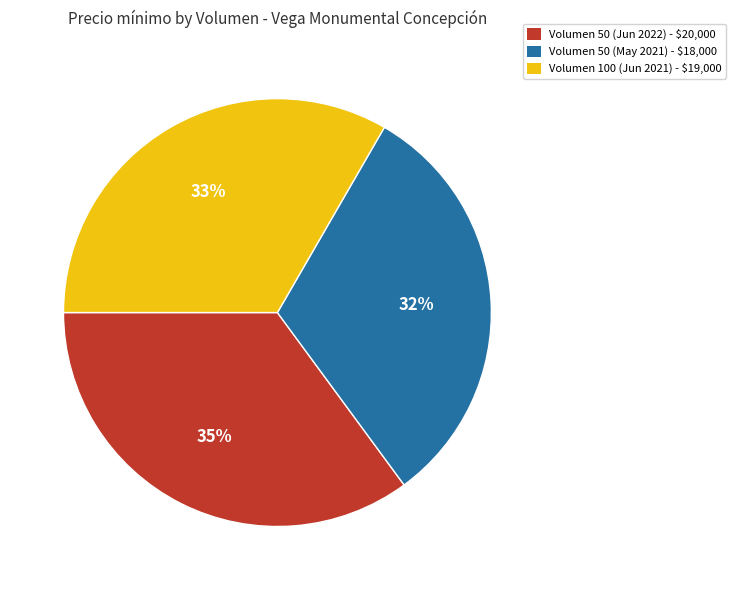

What percentage is the Volumen 50 (May 2021) - $18,000 slice, to the nearest percent?

32%